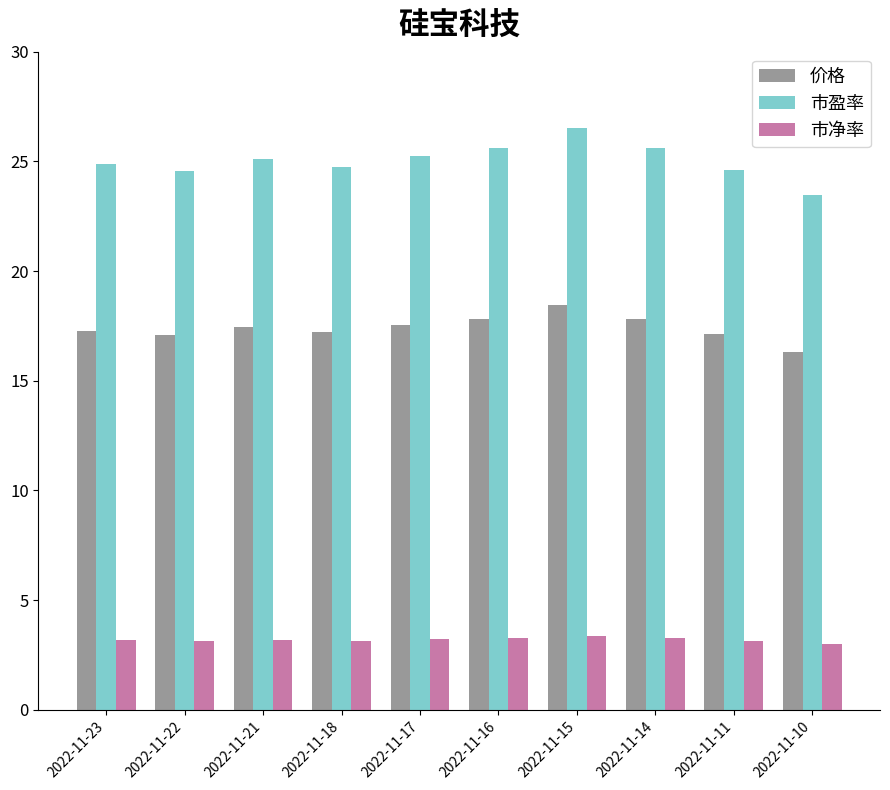

At which label does 市净率 first exceed 3?

2022-11-23